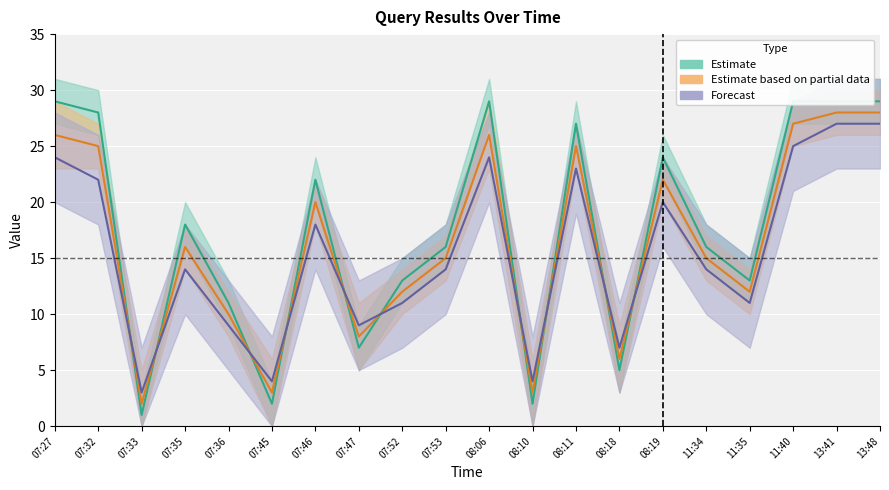

What is the label of the 20th point from the right?

07:27